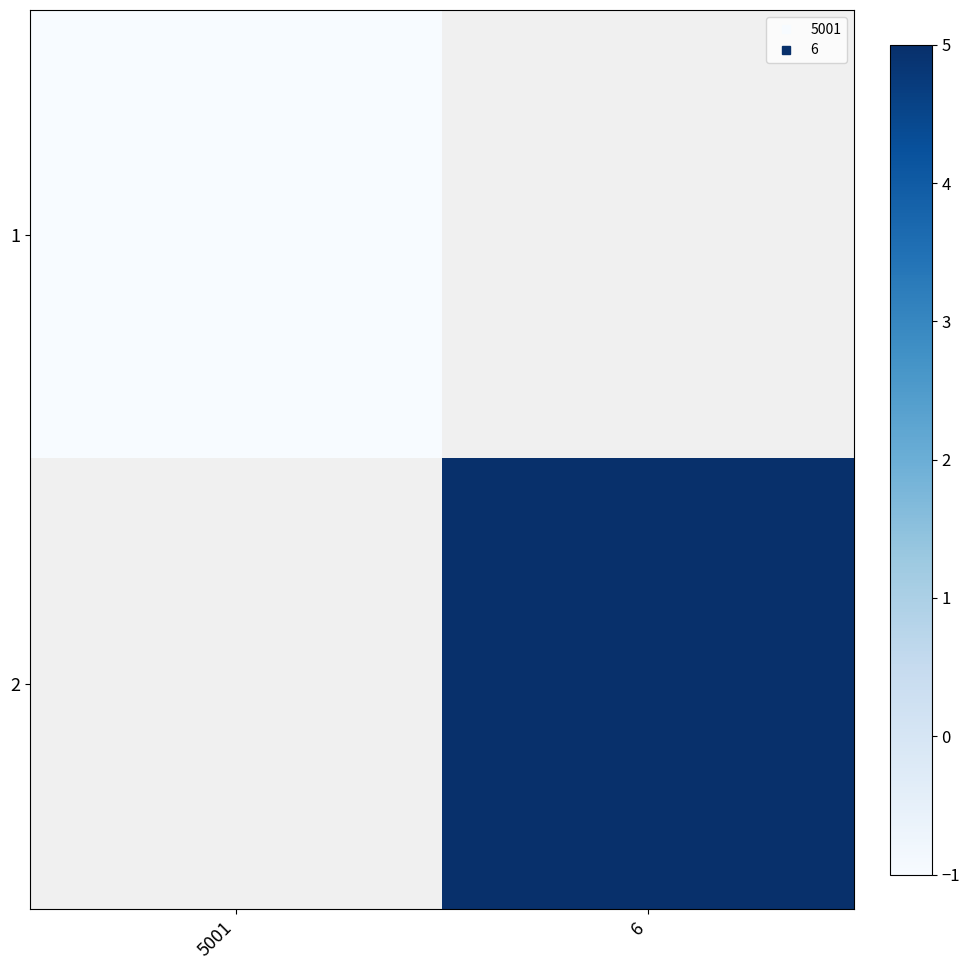

How many values in 1 are below zero?

1